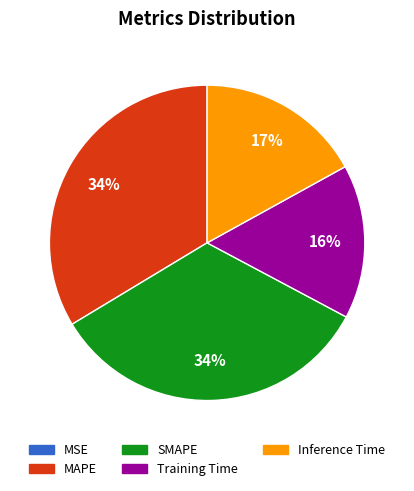

Does Training Time represent more than half of the total?

No